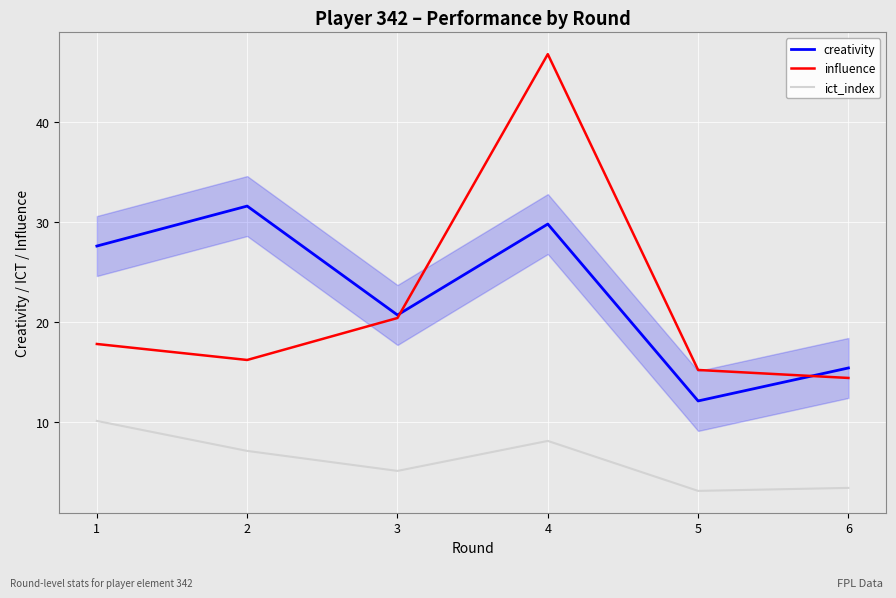

How many lines are shown in the chart?

3